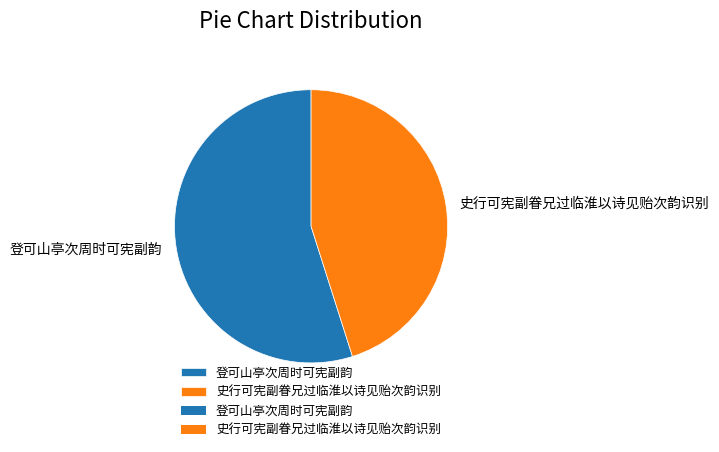

Is 史行可宪副眷兄过临淮以诗见贻次韵识别 the majority of the pie?

No